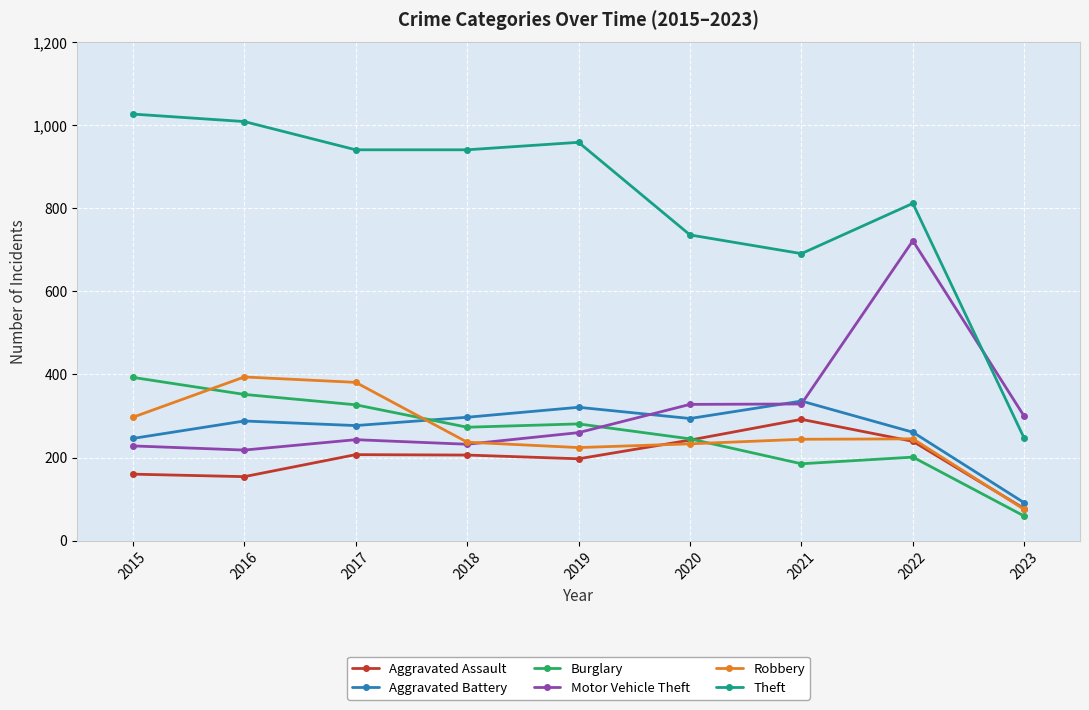

How many interior local peaks does the Aggravated Battery series have?

3